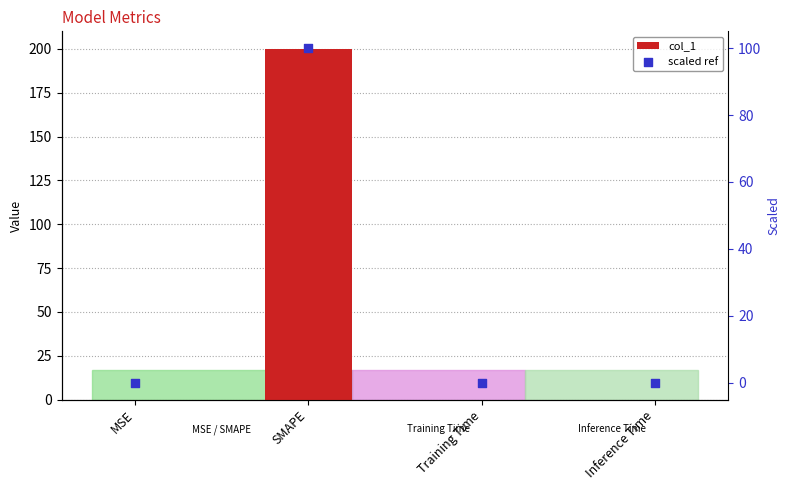

Which series has the largest total across all categories?

col_1